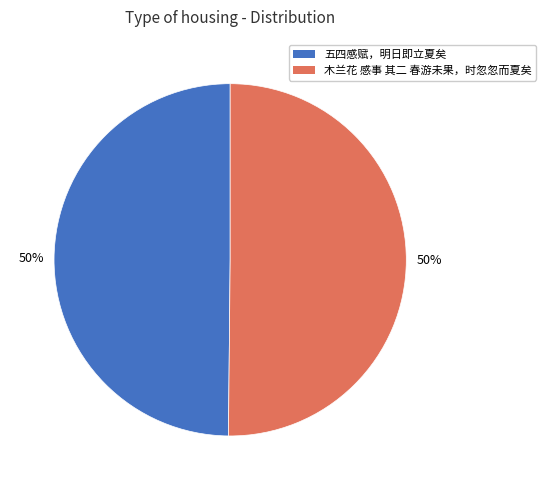

Combined, do 木兰花 感事 其二 春游未果，时忽忽而夏矣 and 五四感赋，明日即立夏矣 account for over 50%?

Yes